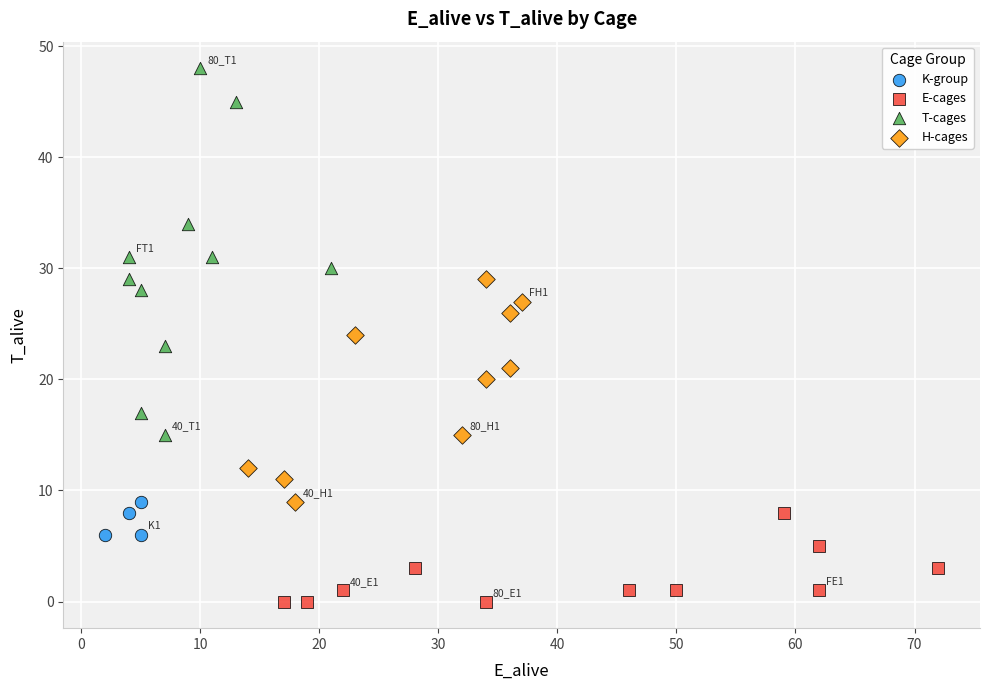

Which series contains the lowest Y value?

E-cages